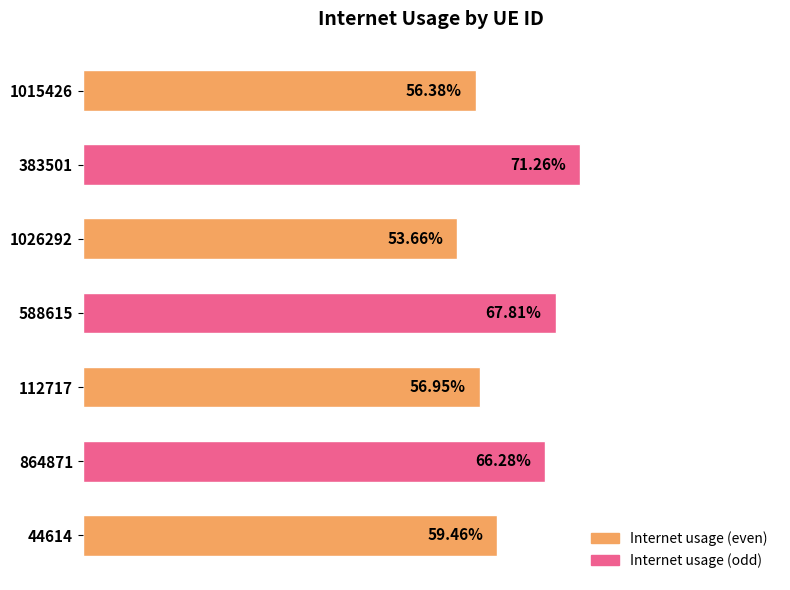

How many data points does each series have?

7